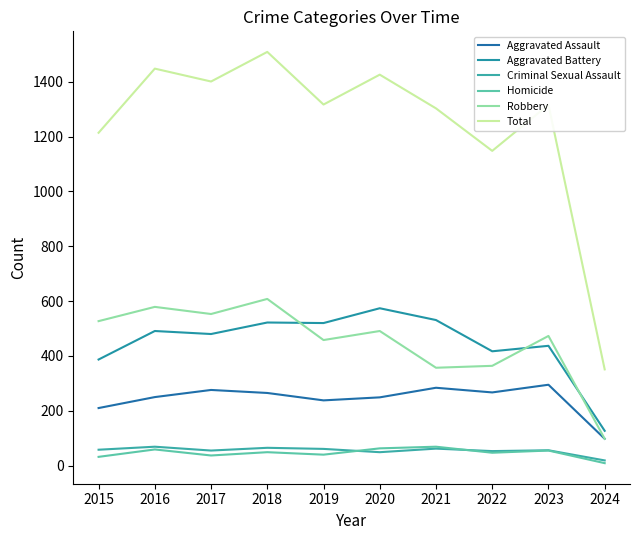

Count the number of data series in this chart.

6